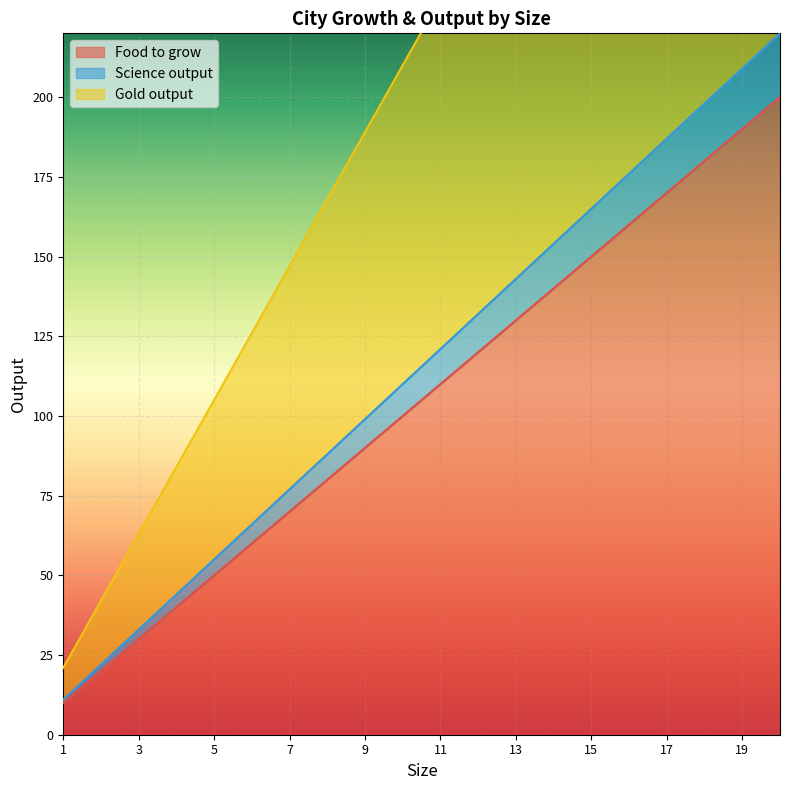

Which label corresponds to the smallest value in the chart?

1